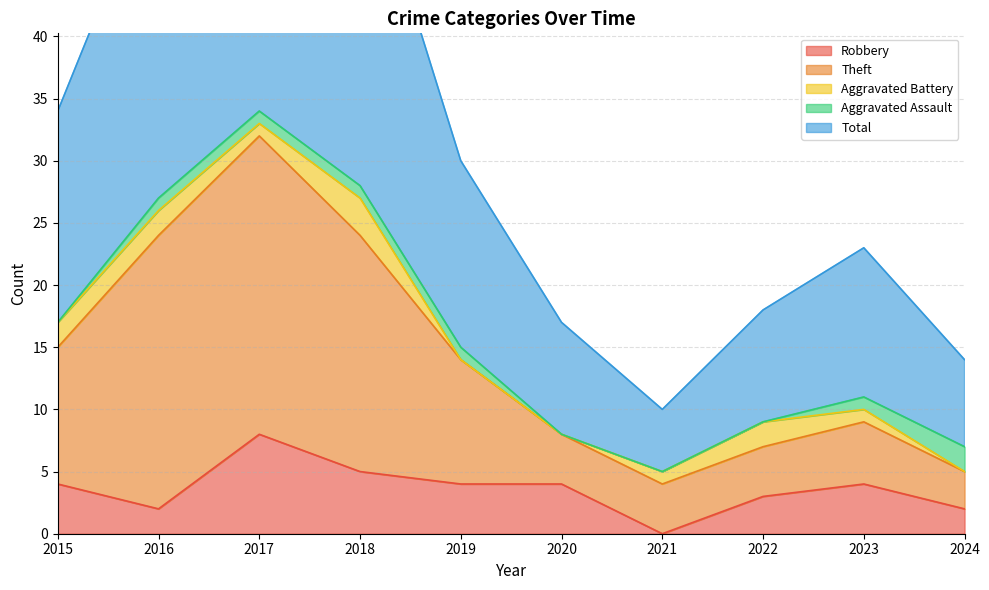

The Robbery series shows 1 at 2016. True or false?

False